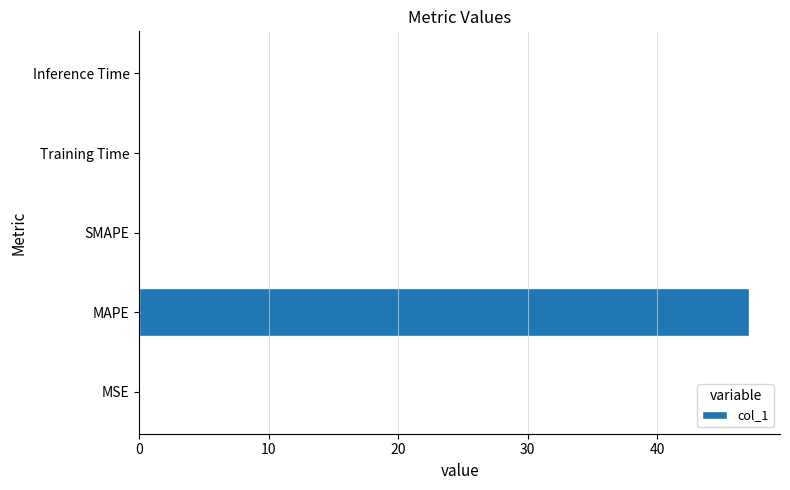

What is the sum of the values at SMAPE and MAPE?

47.1